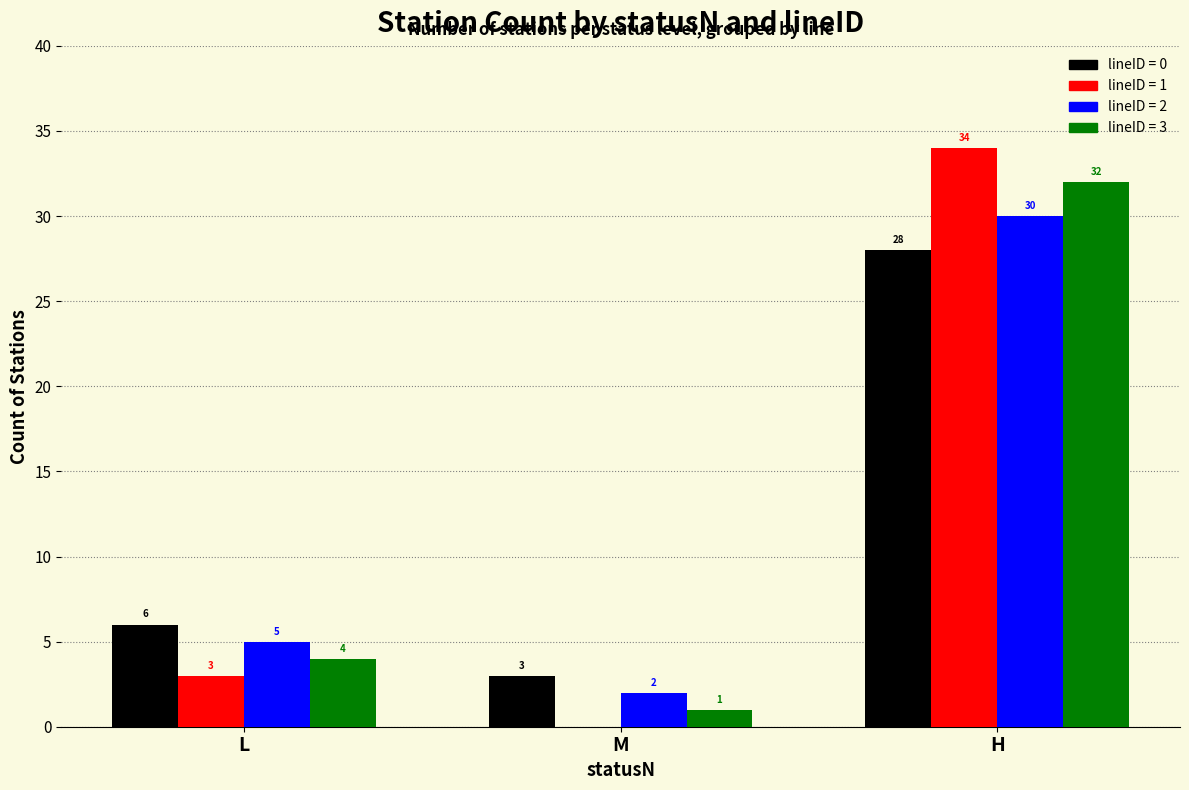

What is the greatest value displayed?

34